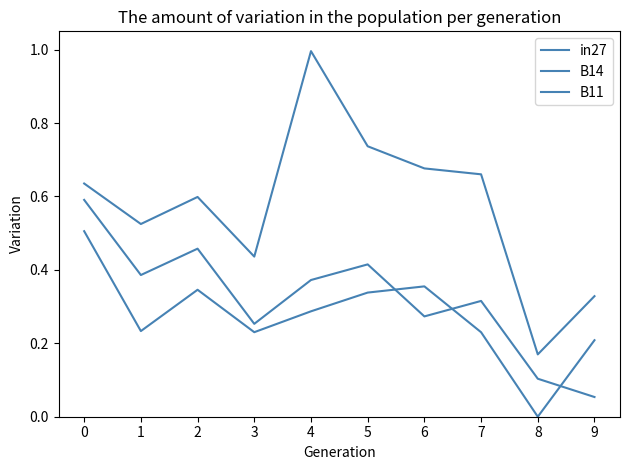

What is the total value across all series at 2?

1.4